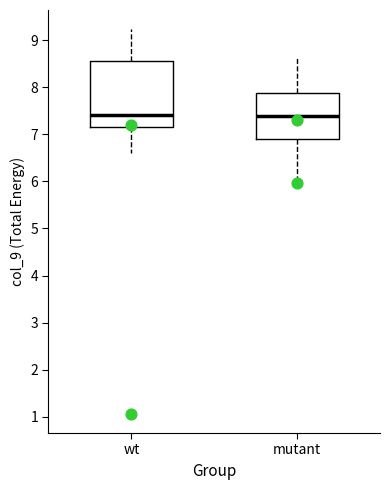

Reading left to right, read every box against the y-axis: the position of its median line, the range the box covers, and the ends of its whiskers. The values are not printed on the chart, so give them approximately, as read against the axis.

wt: median 7.4, box 7.1 to 8.6, whiskers 6.6 to 9.2
mutant: median 7.4, box 6.9 to 7.9, whiskers 6.0 to 8.6